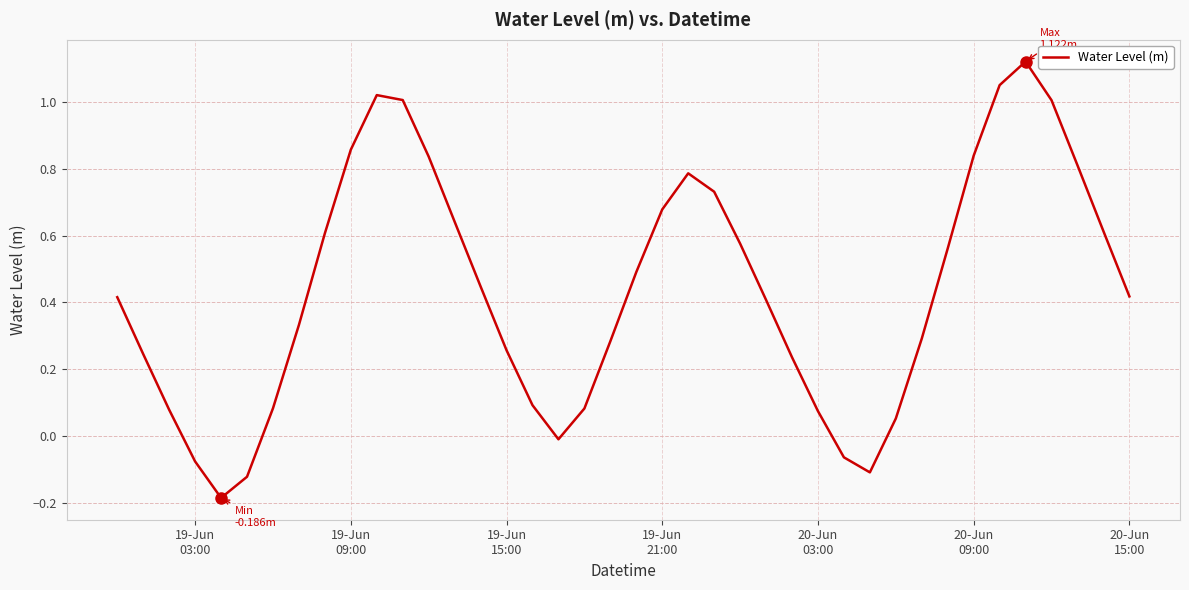

What is the value of the 21st point from the left?

0.5